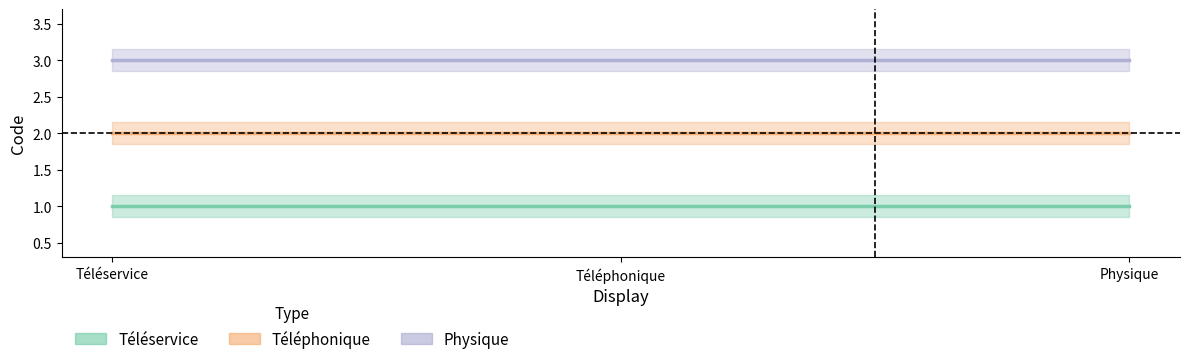

What are all the series names shown in the legend?

Téléservice, Téléphonique, Physique